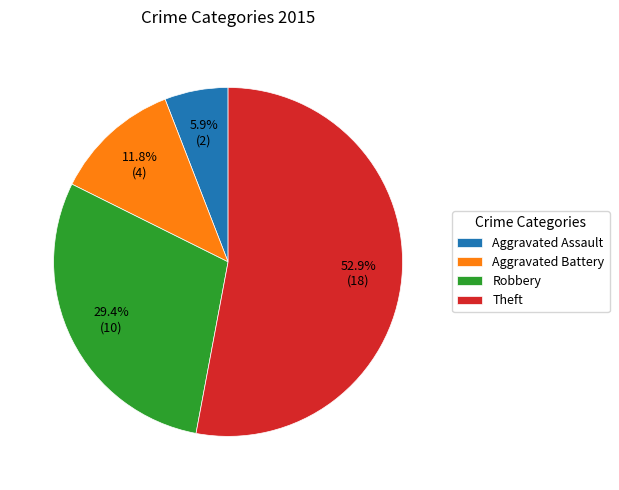

To the nearest percent, what is the combined percentage of Robbery and Theft?

82%